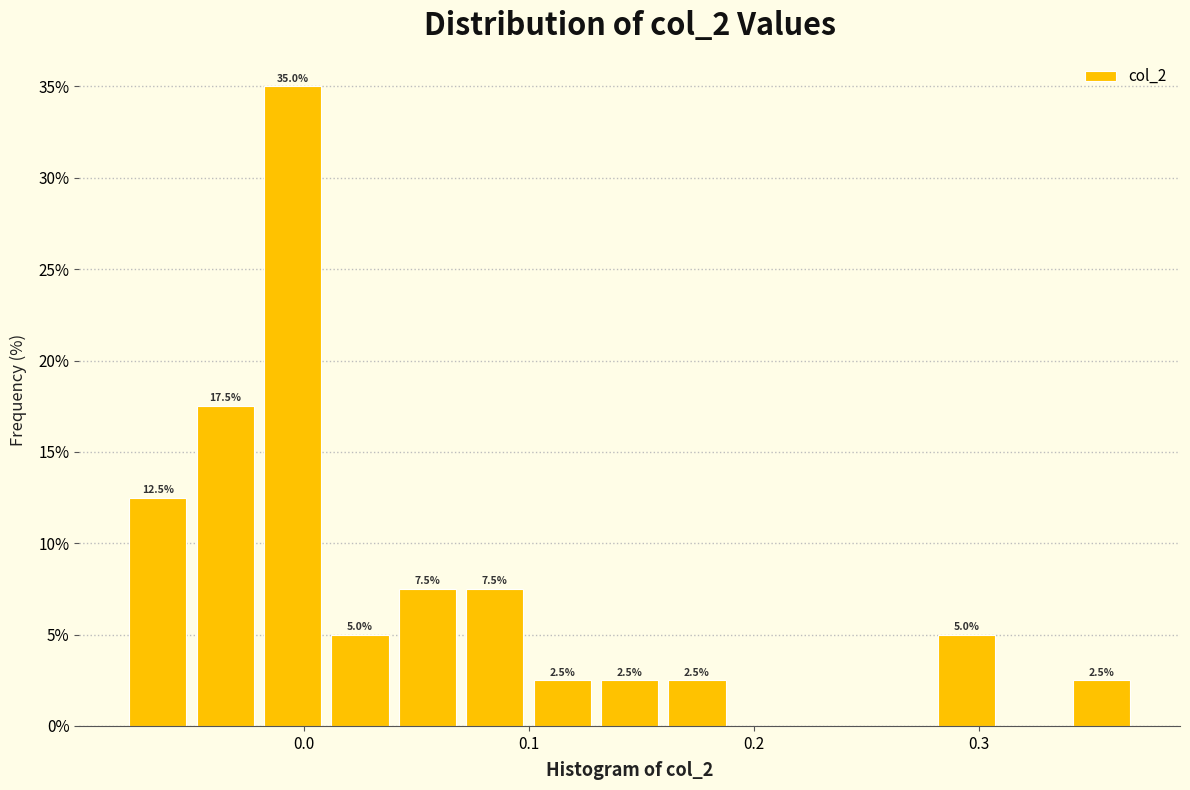

Read against the x-axis, roughly where is the centre of the tallest bar?

0.00